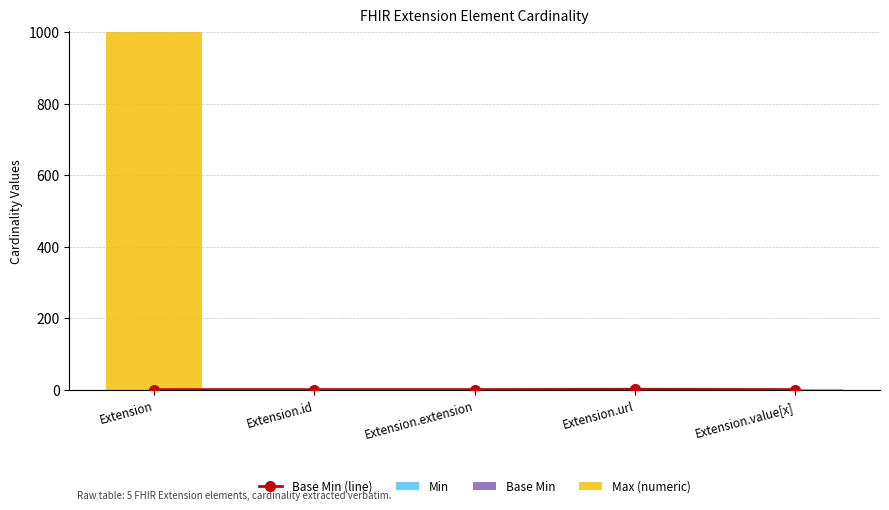

Is it true that Base Min (line) equals 0 at Extension.extension?

True